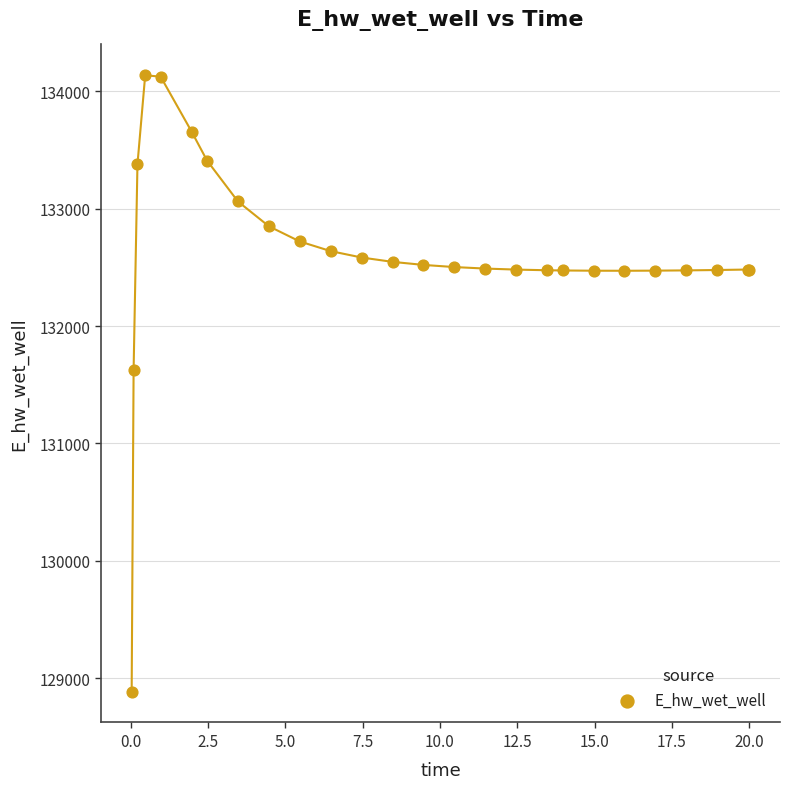

What Y value in the scatter plot is closest to 131511?

131624.2